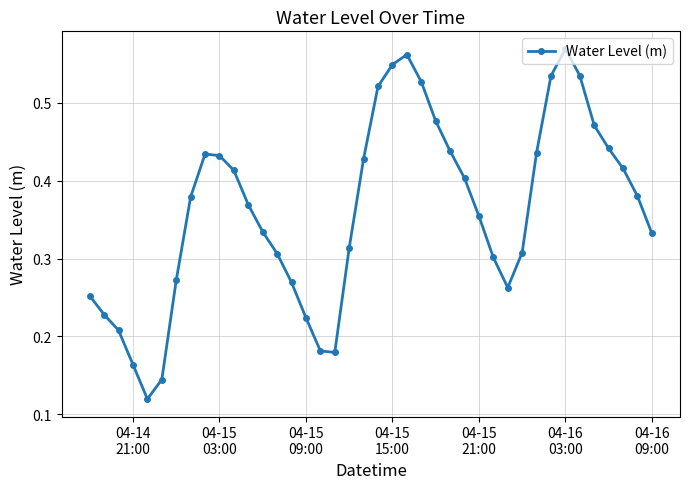

How many interior local valleys (lower than both neighbors) does the data have?

3